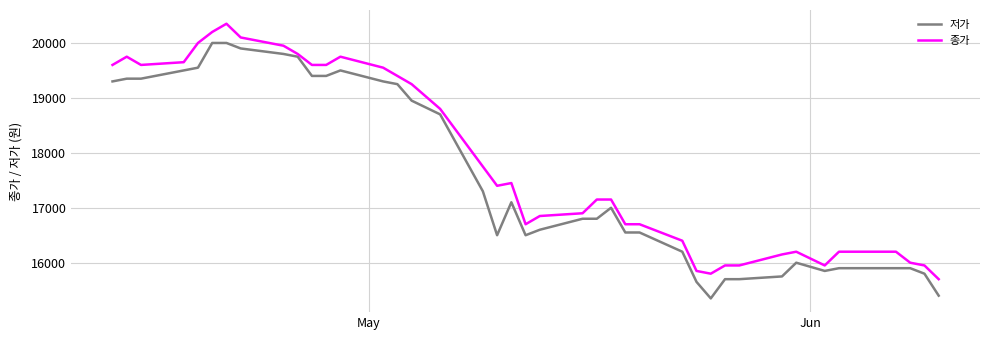

Rank the series by their average value, from lowest to highest.

저가, 종가